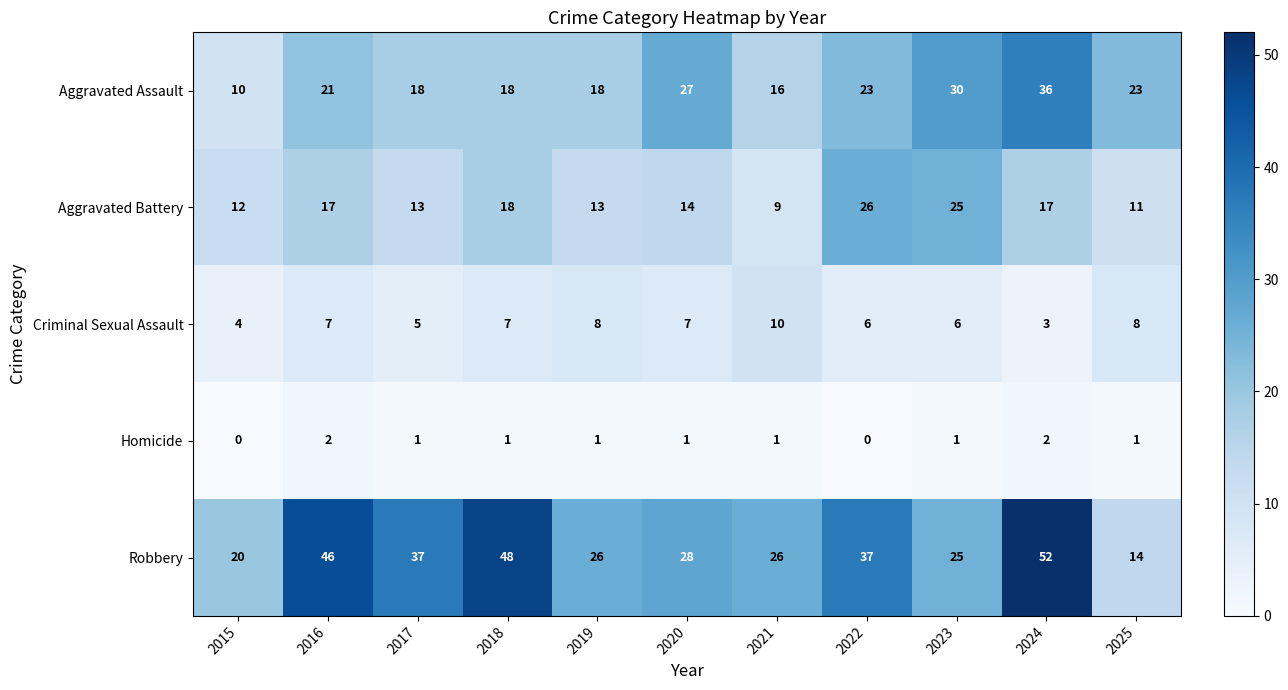

True or false: Aggravated Battery has a value of 12 at 2015.

True